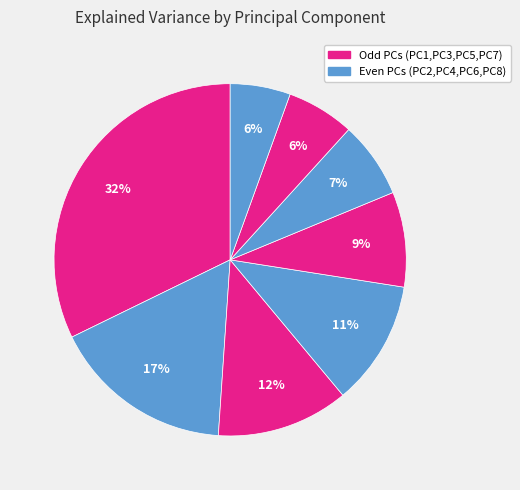

How many segments does this pie chart have?

8